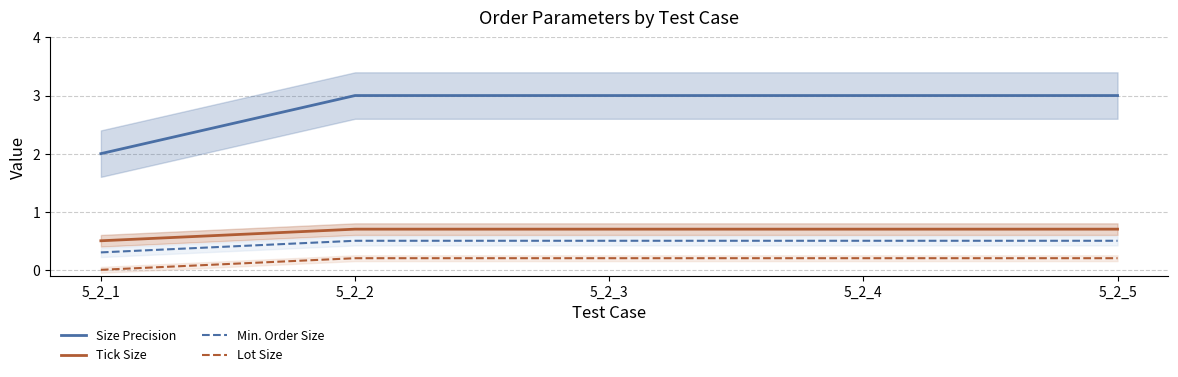

Where is Size Precision nearest to the value 2?

5_2_1